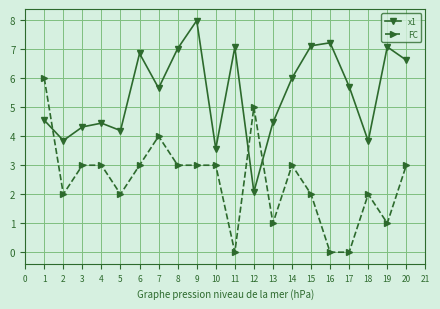

What is the difference between the second highest and second lowest values in the FC series?

5.0